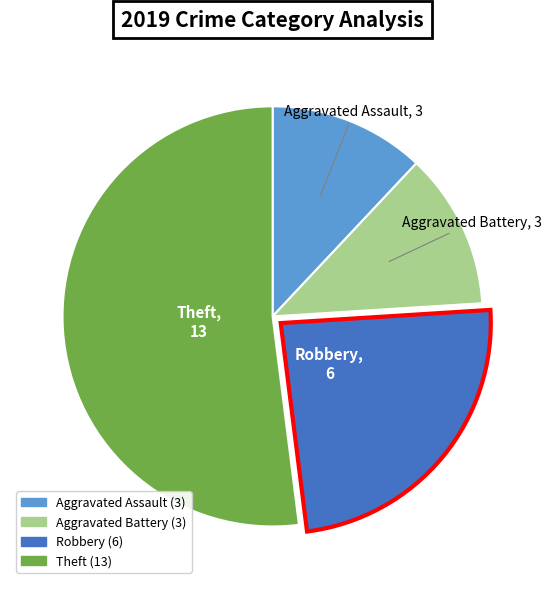

Does any single category account for the majority?

Yes